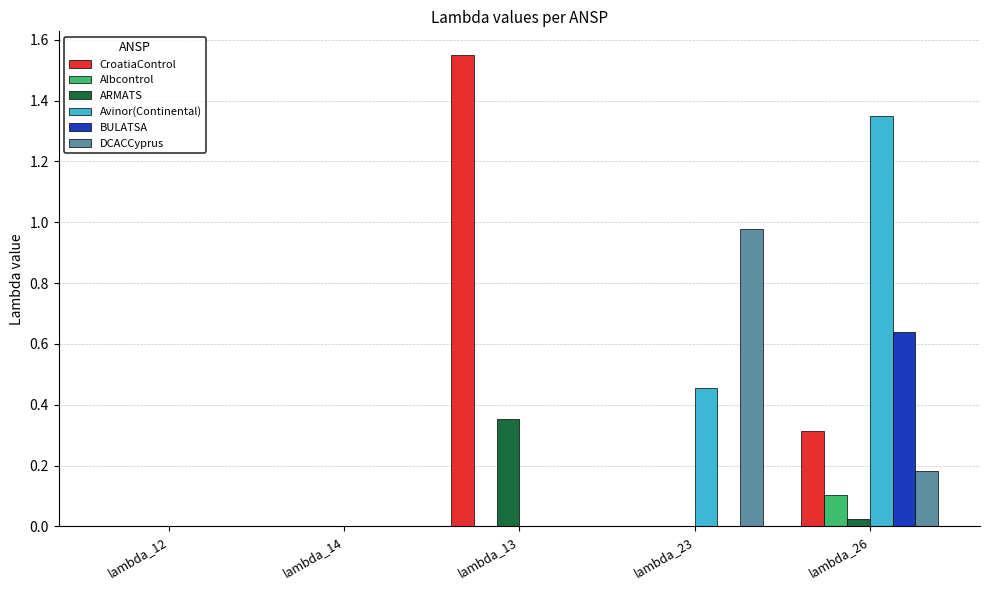

Is the value of Avinor(Continental) at lambda_12 greater than the value of CroatiaControl at lambda_26?

No